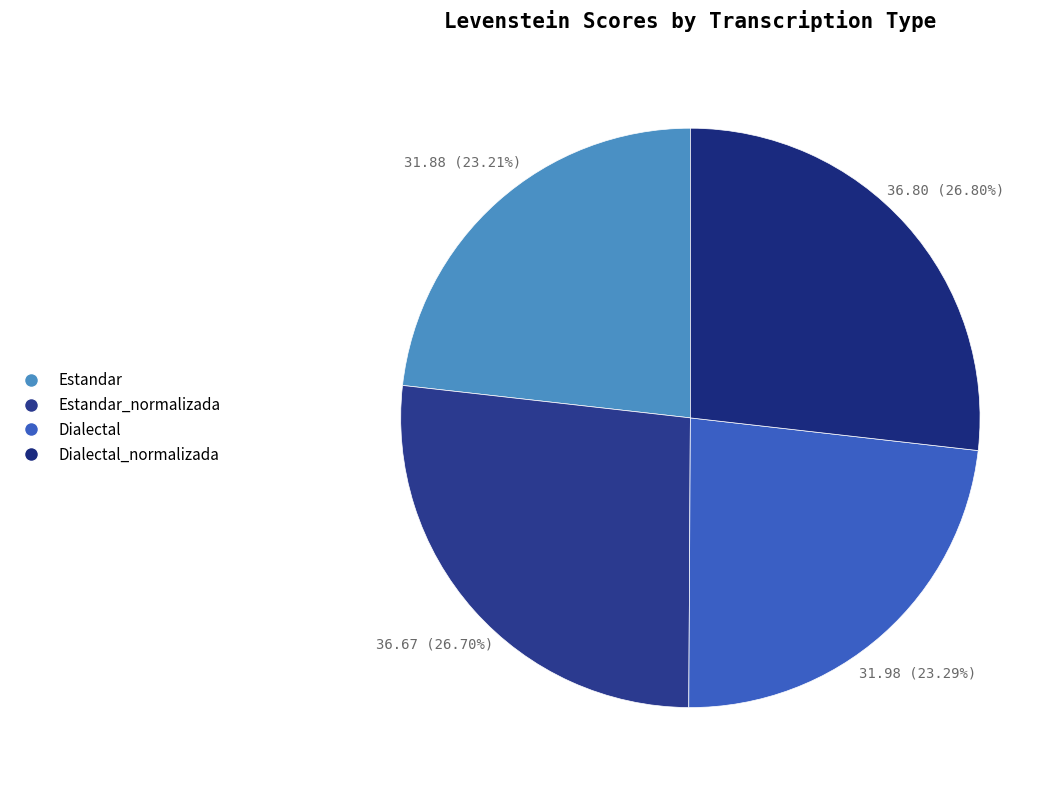

Is there a majority slice in this chart?

No